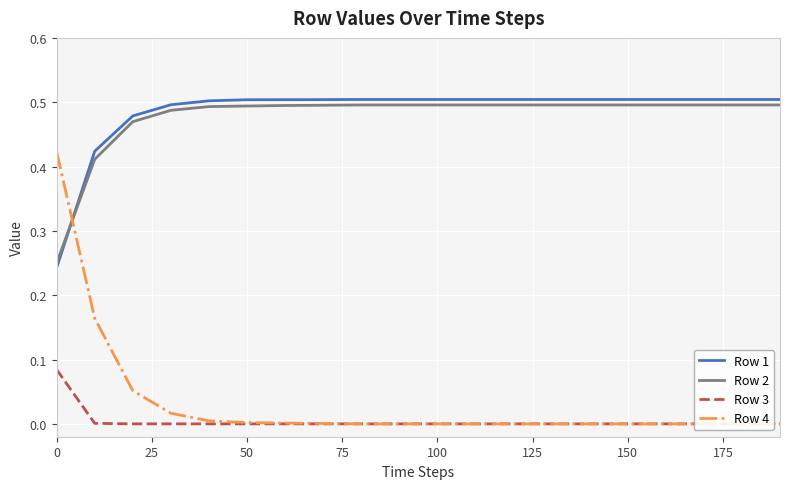

How many values in the Row 4 series exceed 0?

8